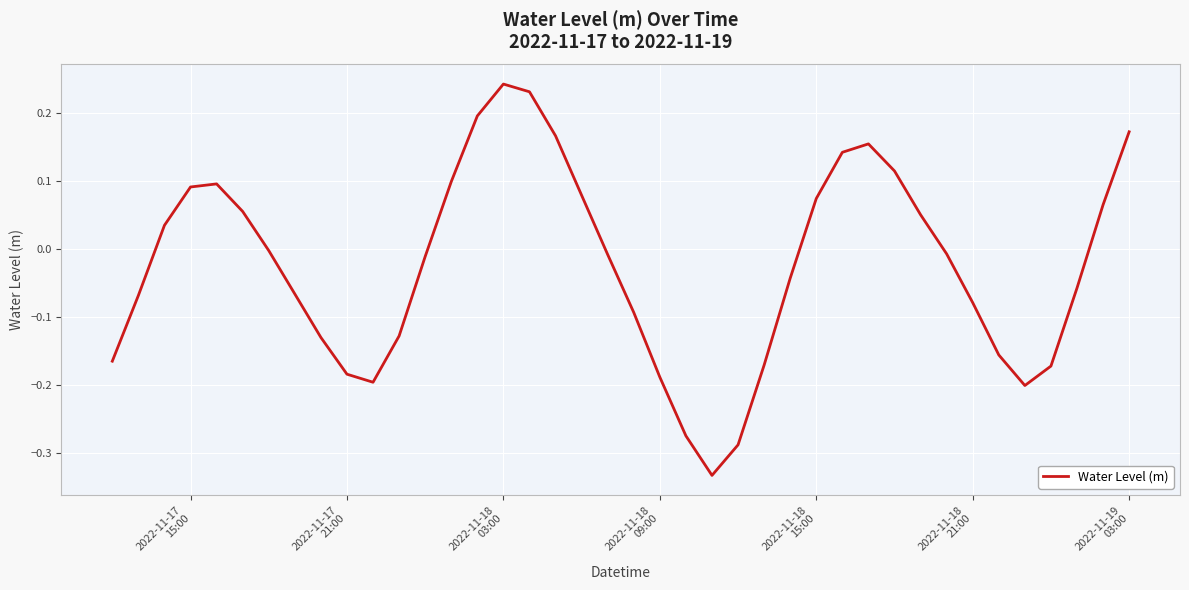

How many values are below zero?

23